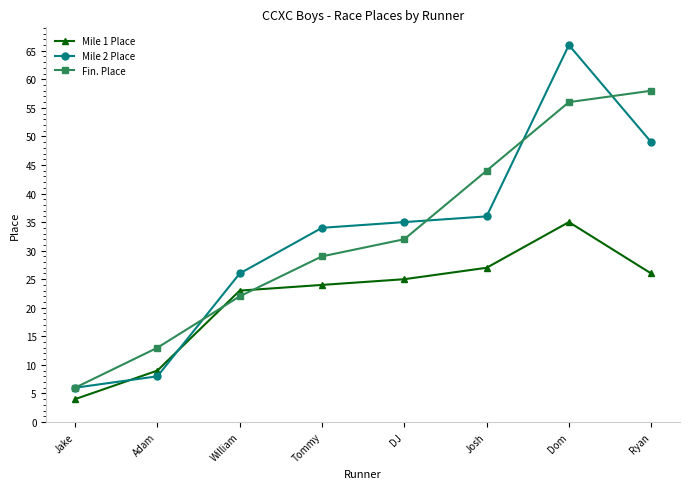

What value does the Mile 1 Place series have at Josh?

27